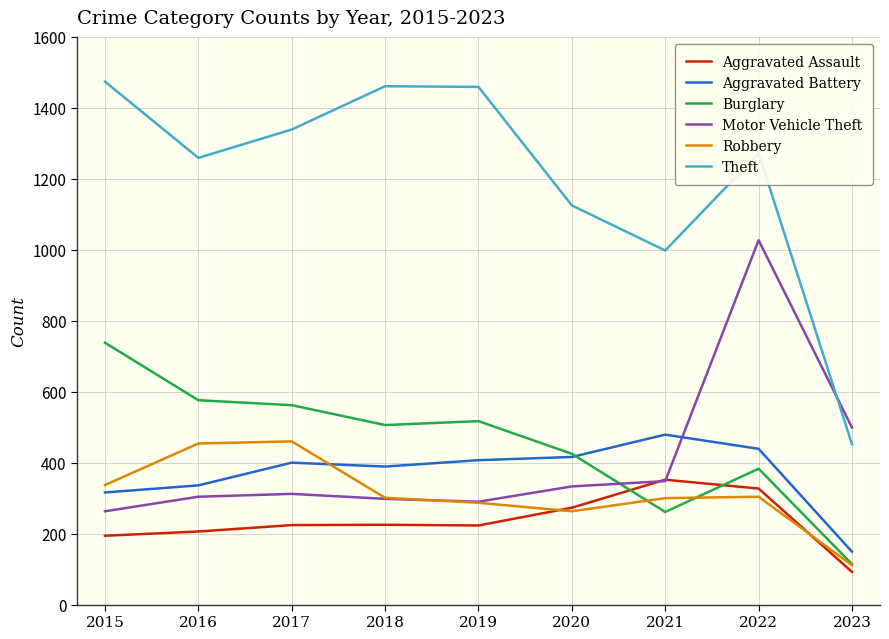

At which label is Robbery closest to 285?

2019